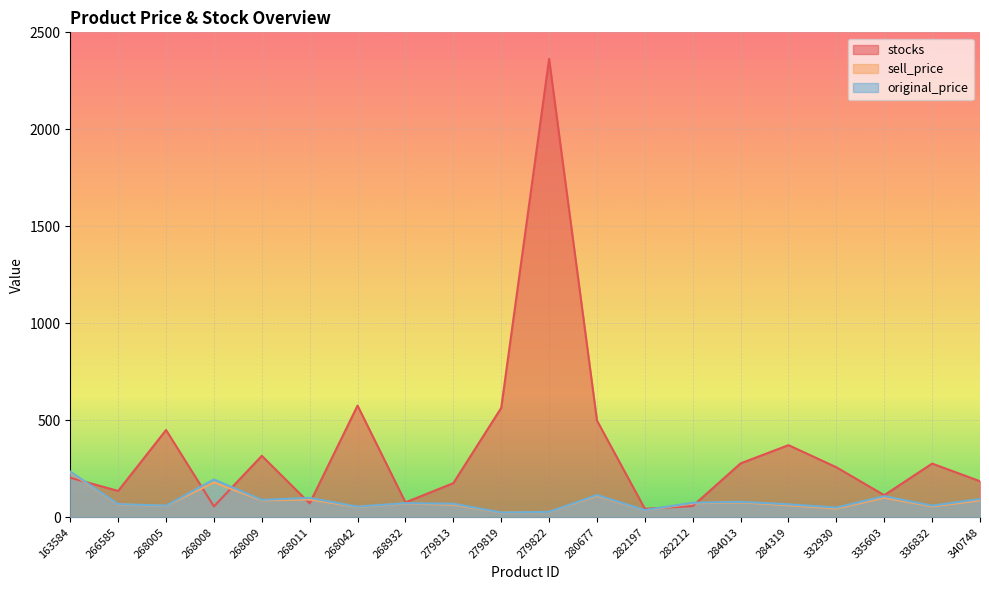

What is the maximum value for stocks?

2363